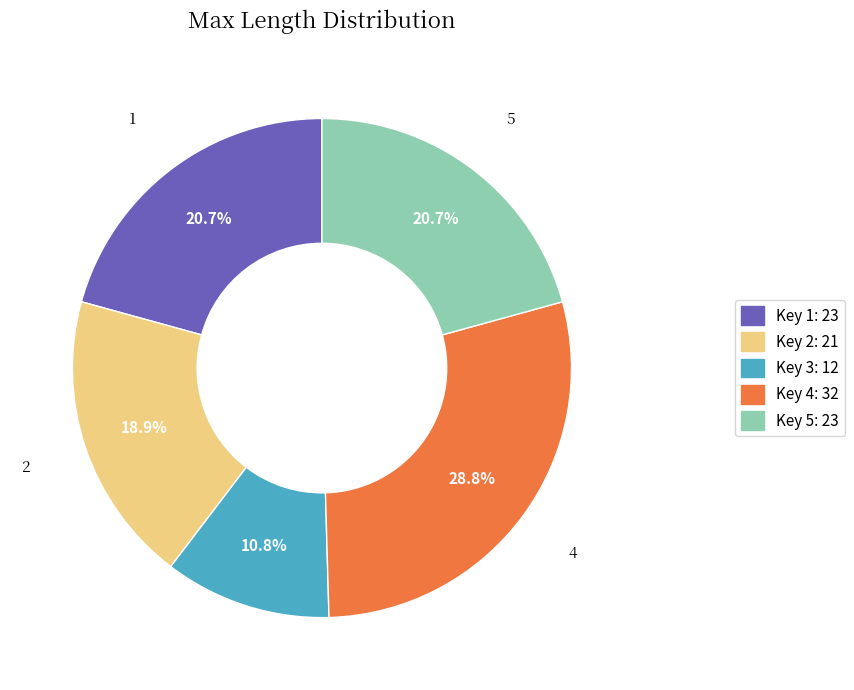

To the nearest percent, what is the difference between the largest and smallest slice percentages?

18%